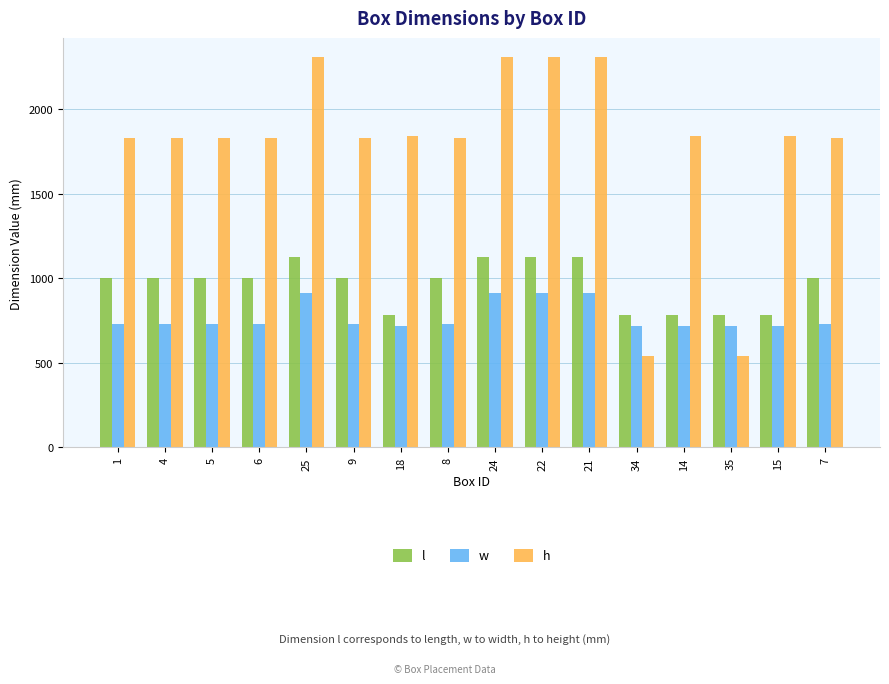

How many bars are there in total?

48